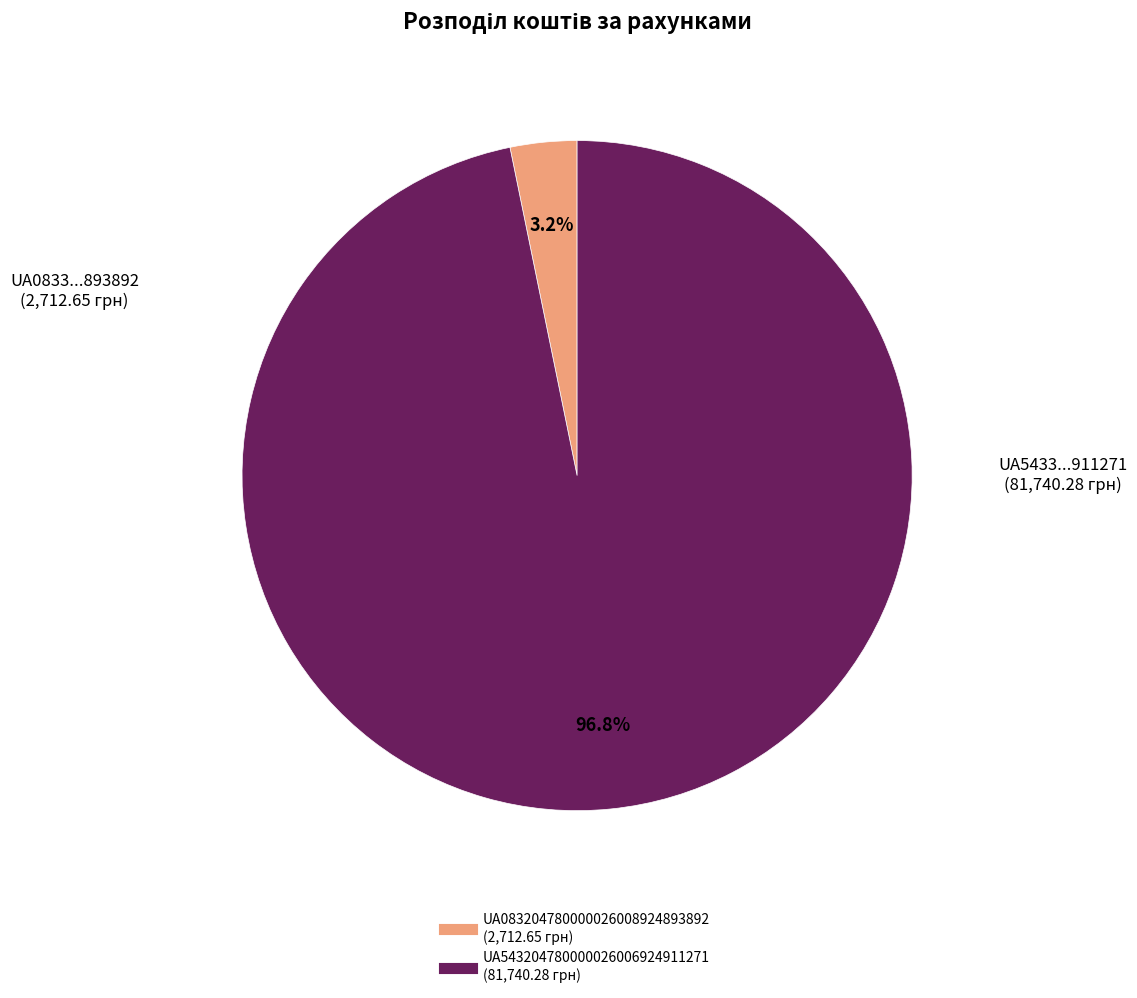

Combined, do UA543204780000026006924911271 and UA083204780000026008924893892 account for over 50%?

Yes